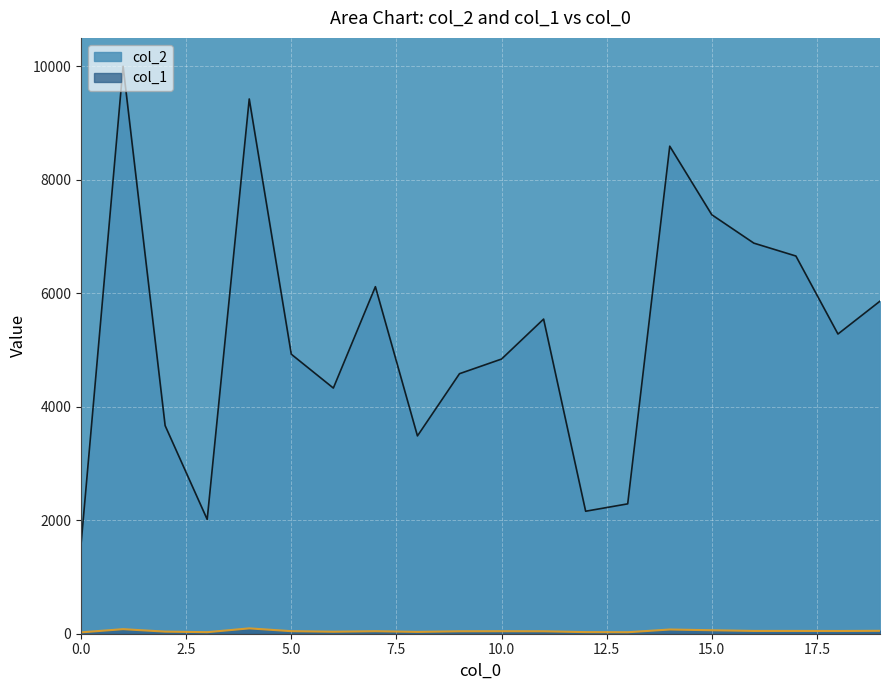

What is the total value across all series at 16?

6930